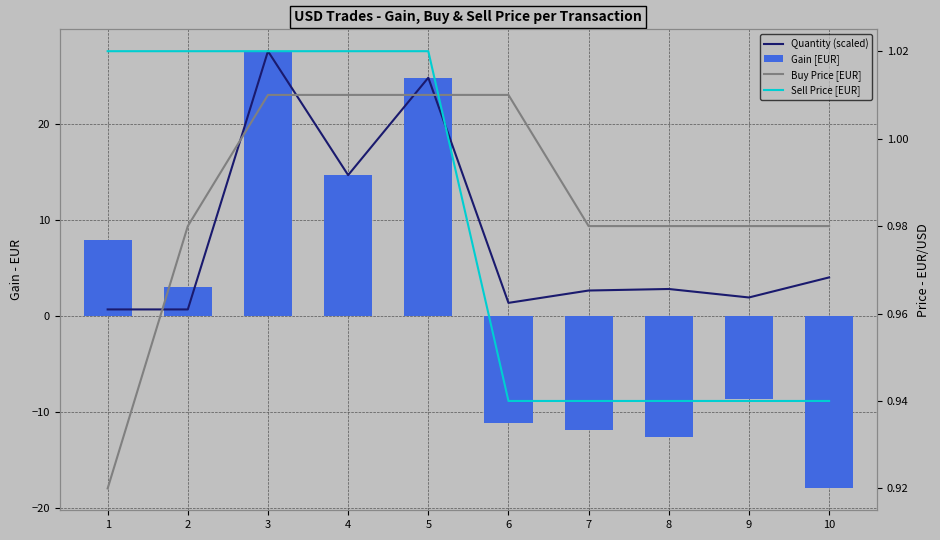

Rank the categories by Quantity (scaled) value from lowest to highest.

1, 2, 6, 9, 7, 8, 10, 4, 5, 3